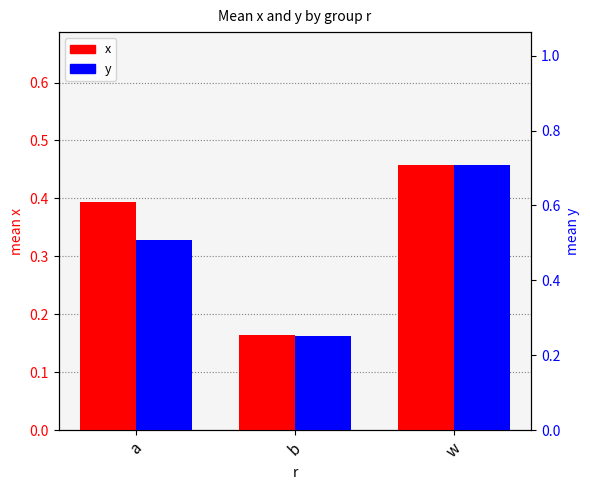

What is the label of the 3rd bar from the right?

a